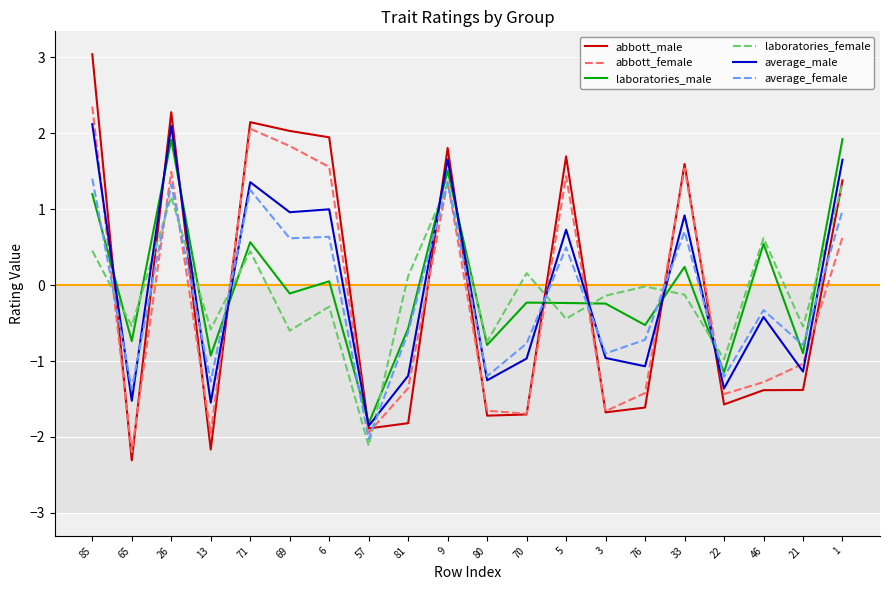

Rank the series by their maximum value, from highest to lowest.

abbott_male, abbott_female, average_male, laboratories_male, average_female, laboratories_female